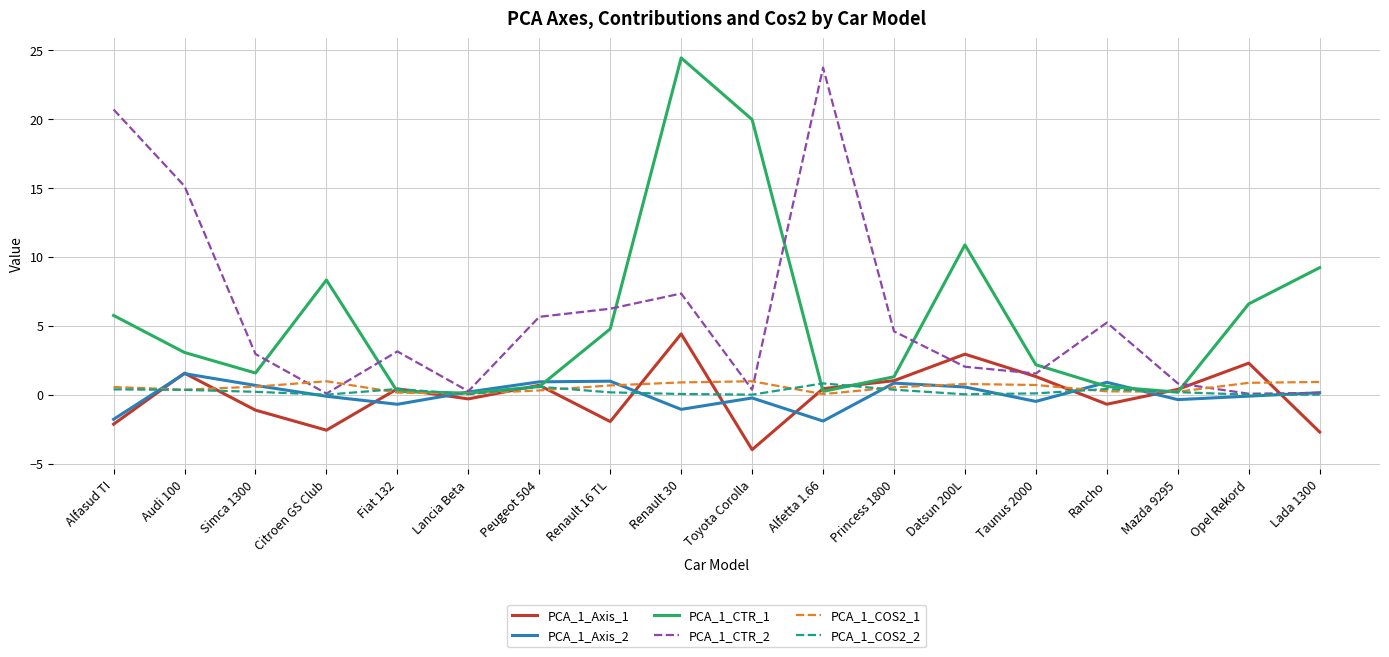

At which category is the sum across all series the highest?

Renault 30